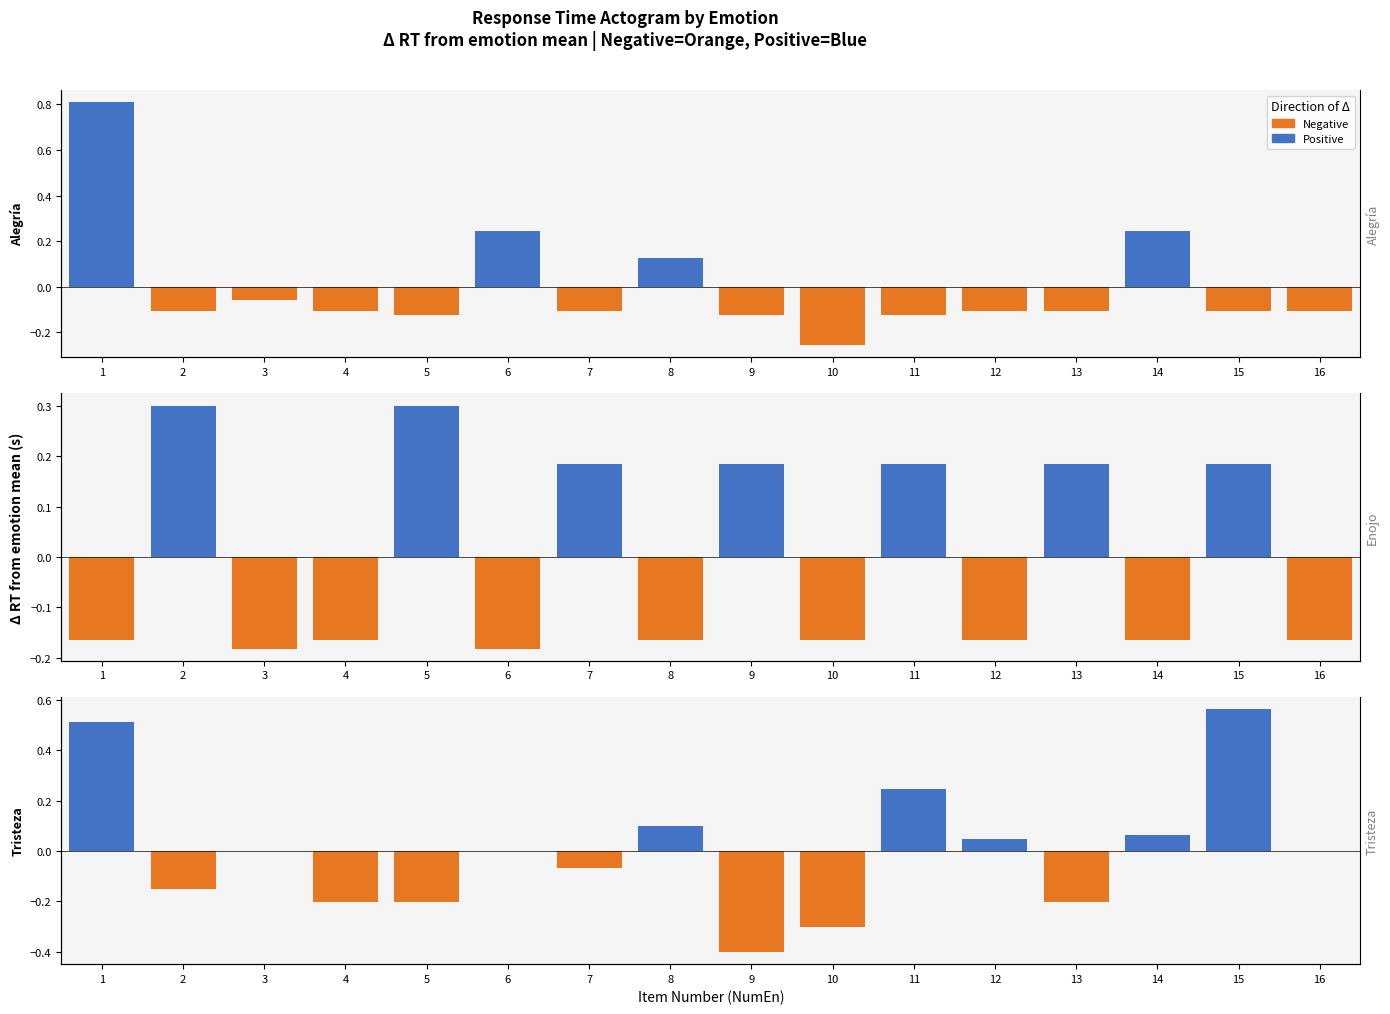

What is the approximate value of Negative at 7?

-0.1